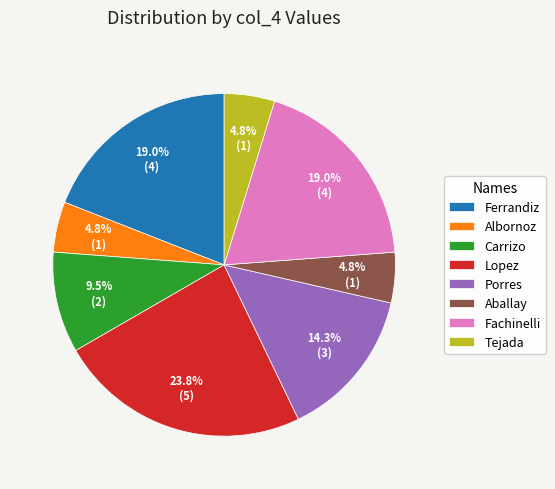

How many segments does this pie chart have?

8